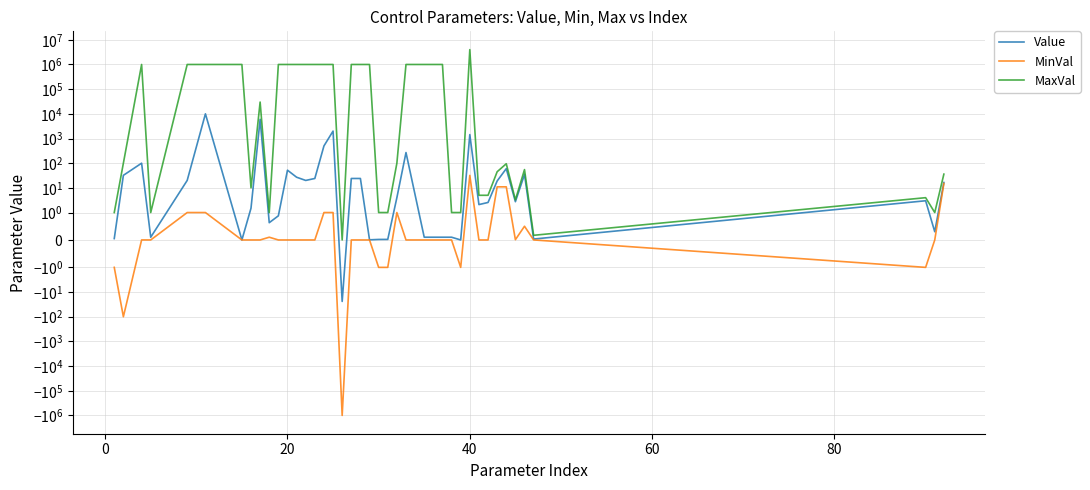

True or false: MaxVal and Value cross at least once.

False